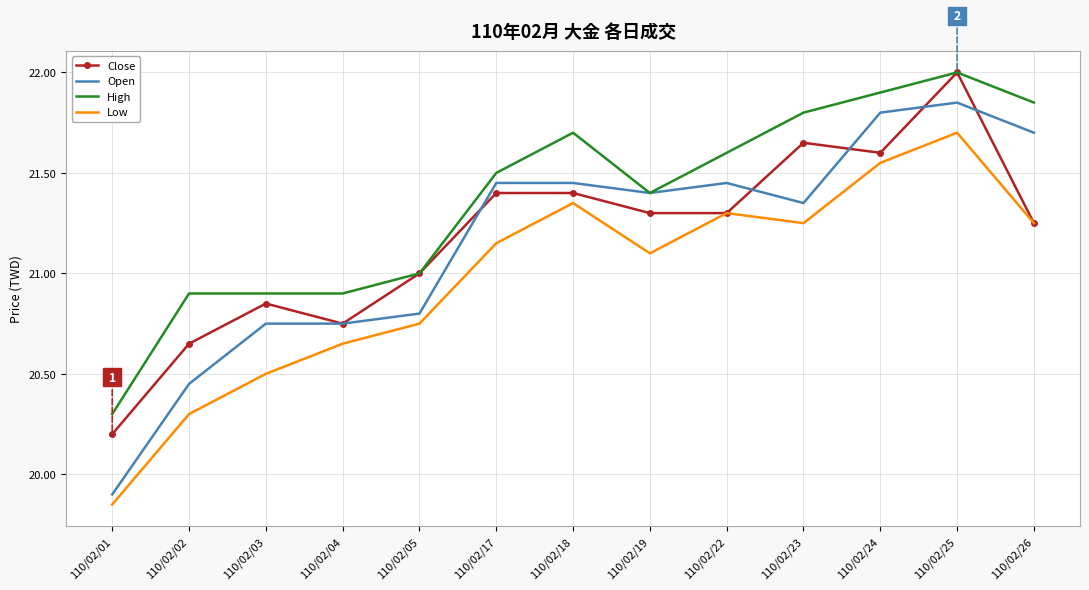

At which category is the sum across all series the highest?

110/02/25